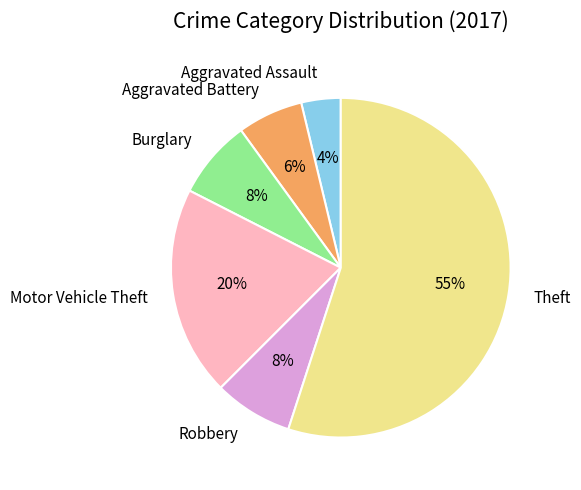

Between Motor Vehicle Theft and Aggravated Assault, which is larger?

Motor Vehicle Theft